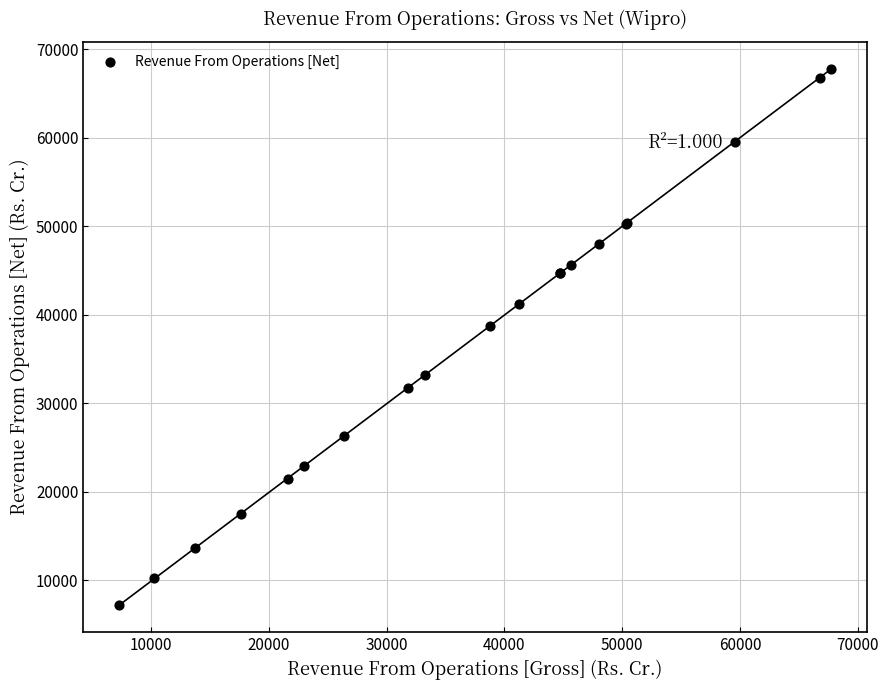

What Y value in the scatter plot is closest to 37493?

38757.2